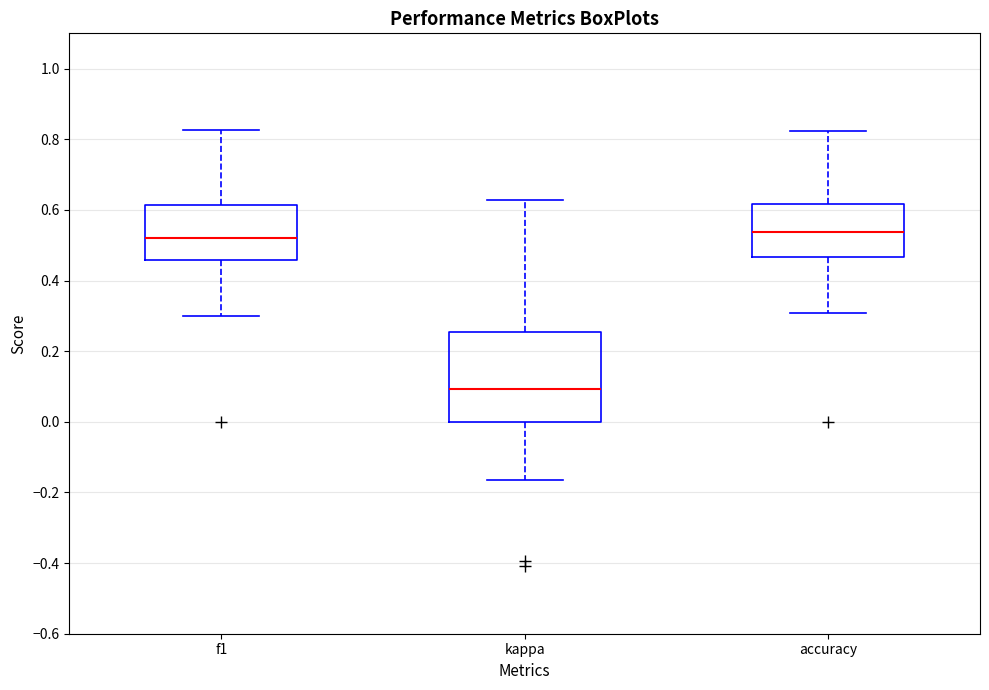

Where does the median line of the box for kappa sit on the y-axis? The values are not printed on the chart, so give them approximately, as read against the axis.

0.10